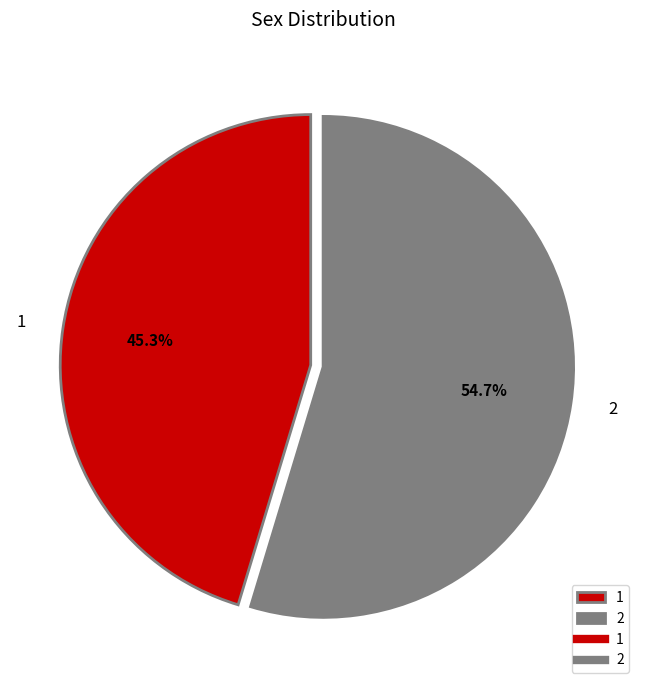

To the nearest percent, what portion does 1 represent?

45%